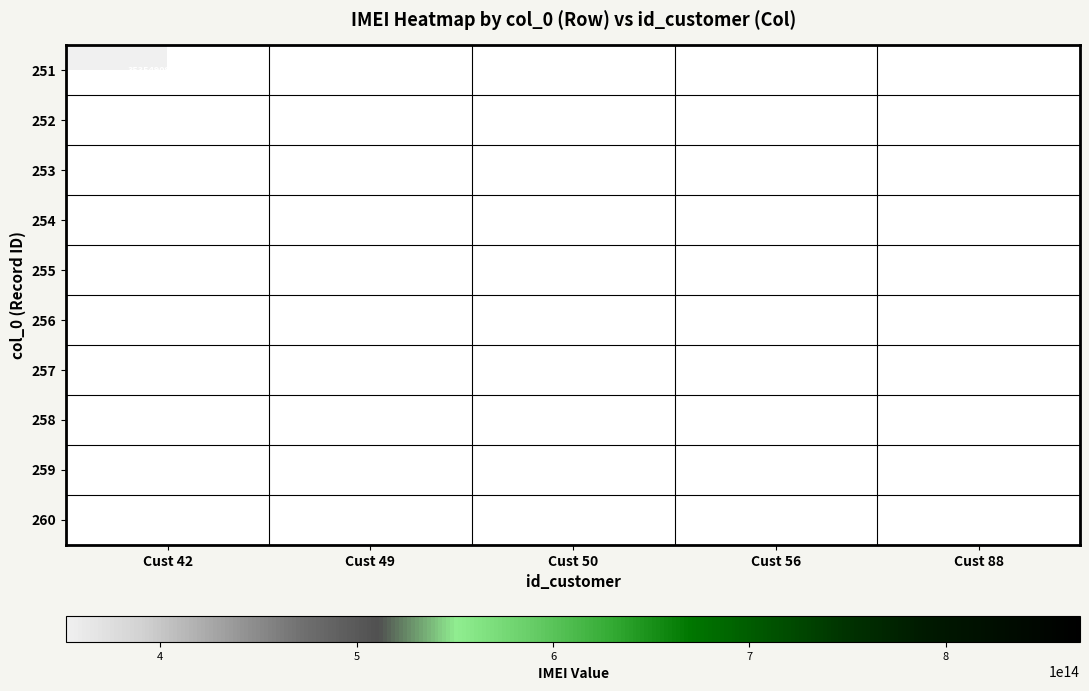

Is the value of 256 at Cust 50 greater than the value of 259 at Cust 56?

Yes